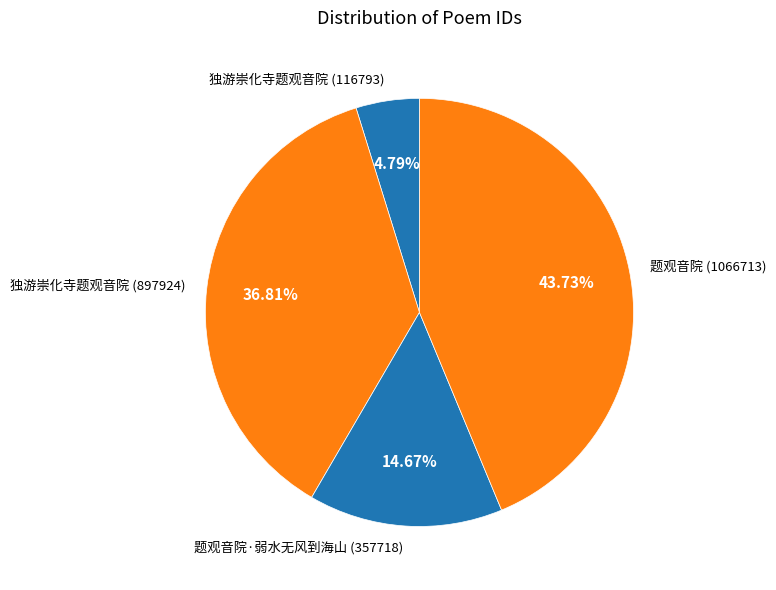

Which slice is the largest?

题观音院 (1066713)